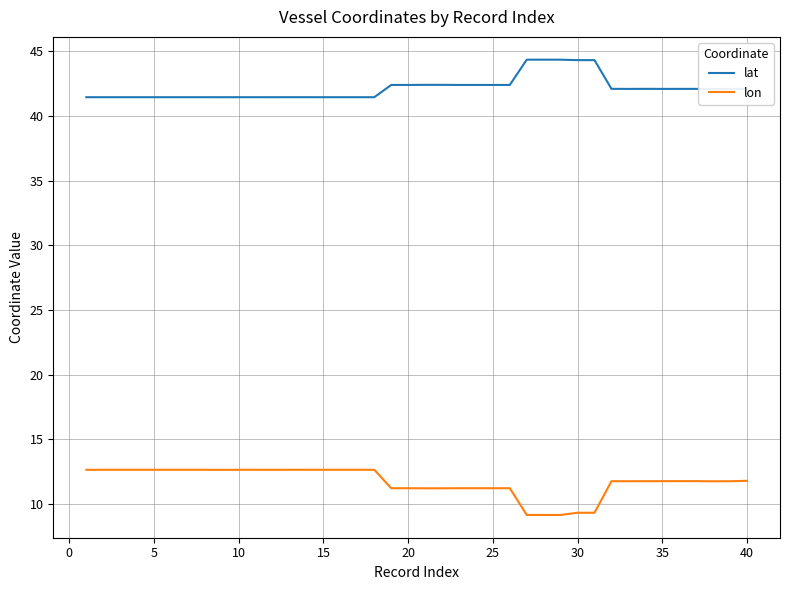

True or false: lat and lon cross at least once.

False